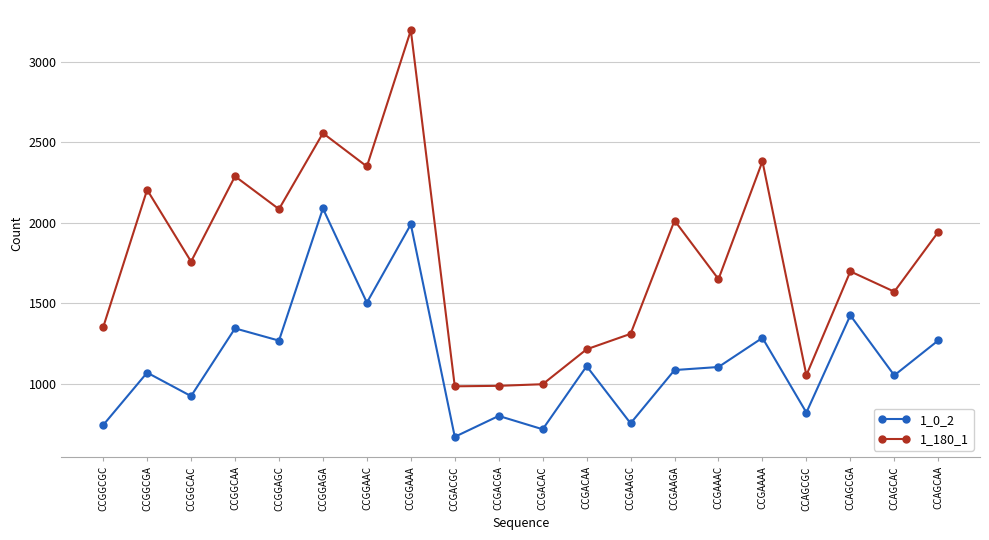

Between CCGGAGC and CCAGCGA, which series saw the biggest shift?

1_180_1